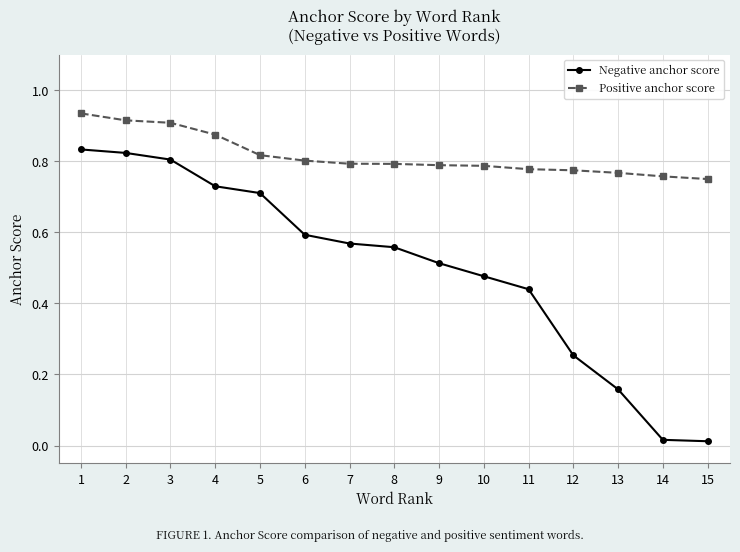

True or false: Negative anchor score has more than 2 points higher than both neighbors.

False